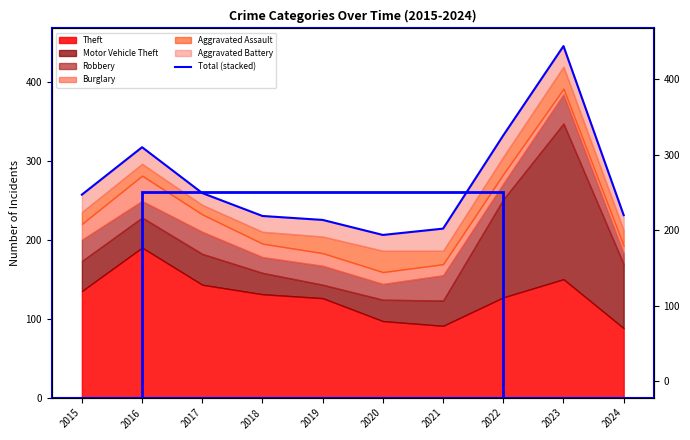

What is the change in value from 2019 to 2024?

+6